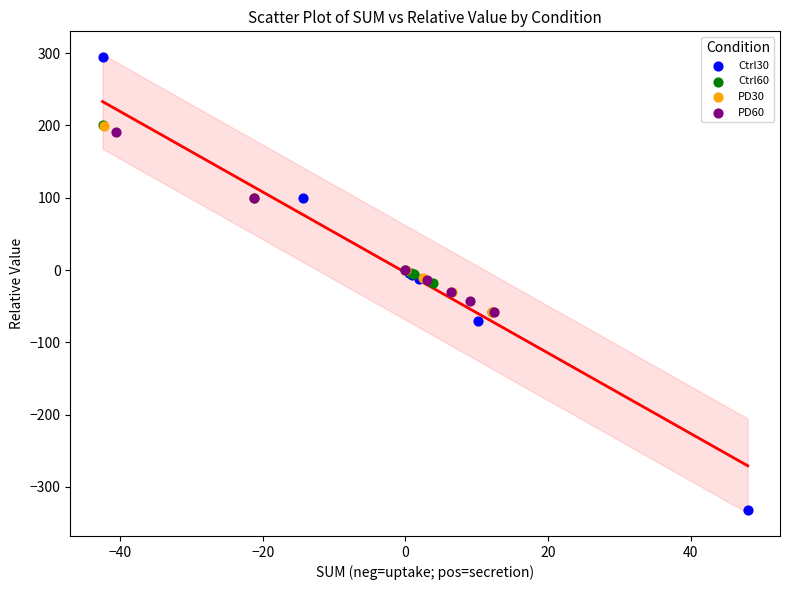

Which series contains the lowest Y value?

Ctrl30